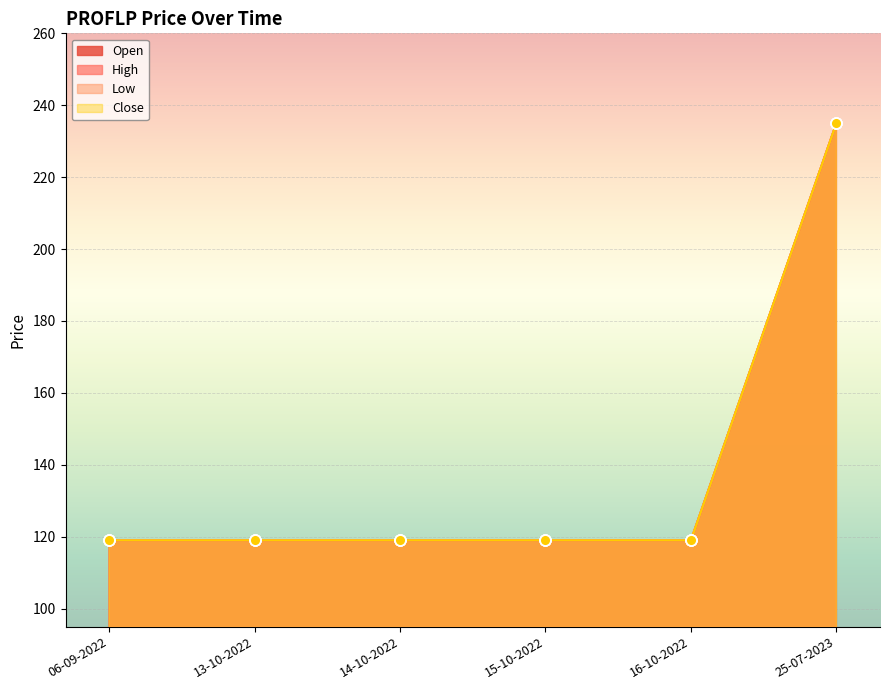

Is the value of Open at 16-10-2022 greater than the value of High at 25-07-2023?

No